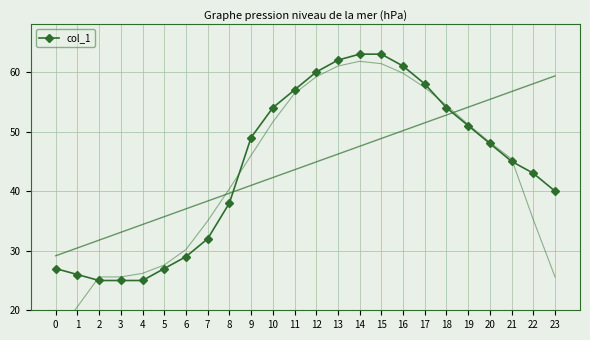

What is the difference between the maximum and minimum values?

38